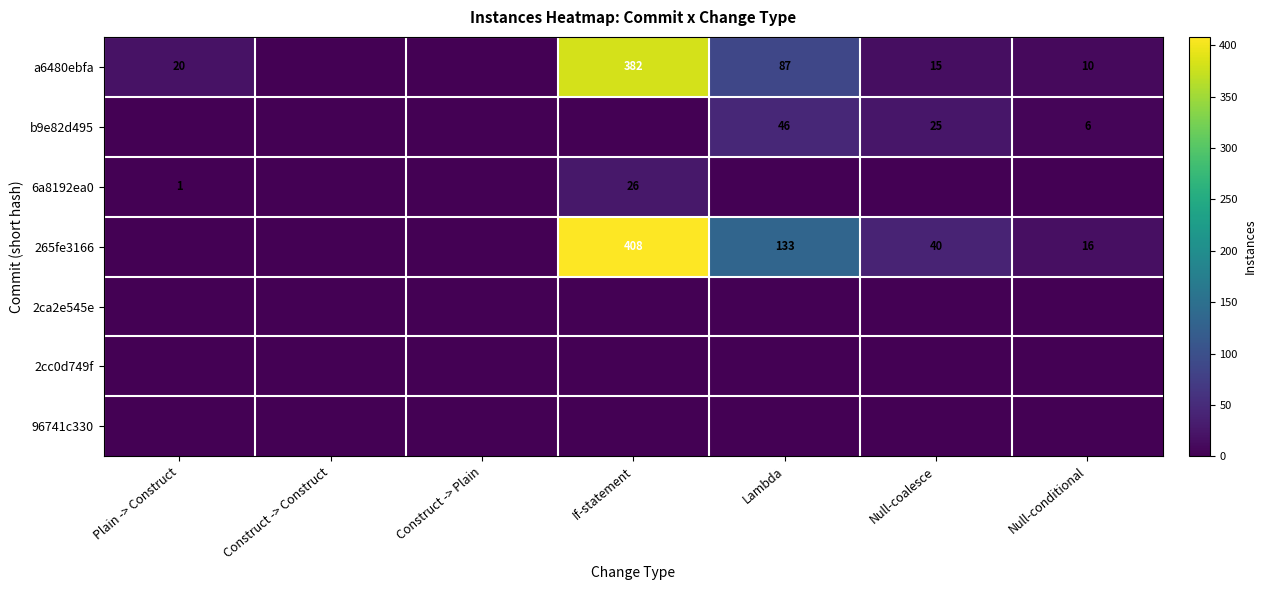

At which category is the sum across all series the highest?

If-statement